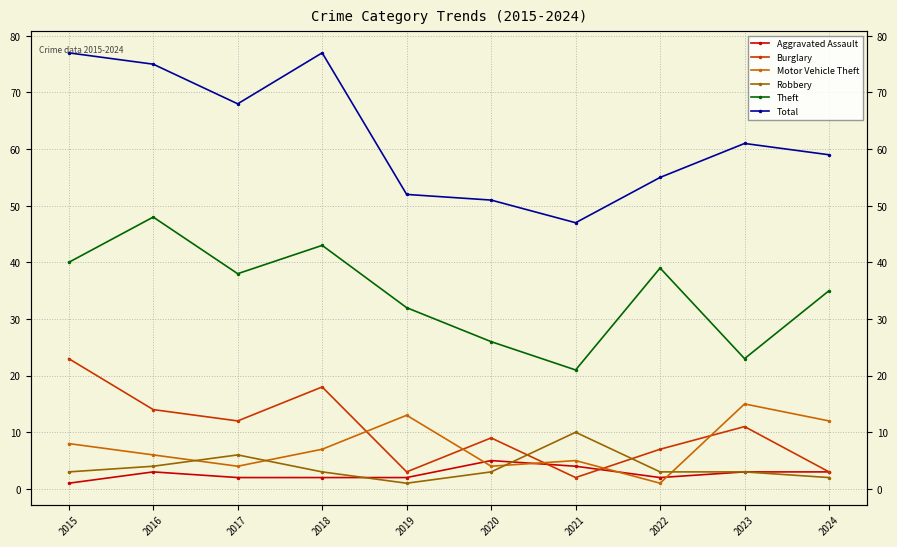

How many values in the Aggravated Assault series are below 3?

5